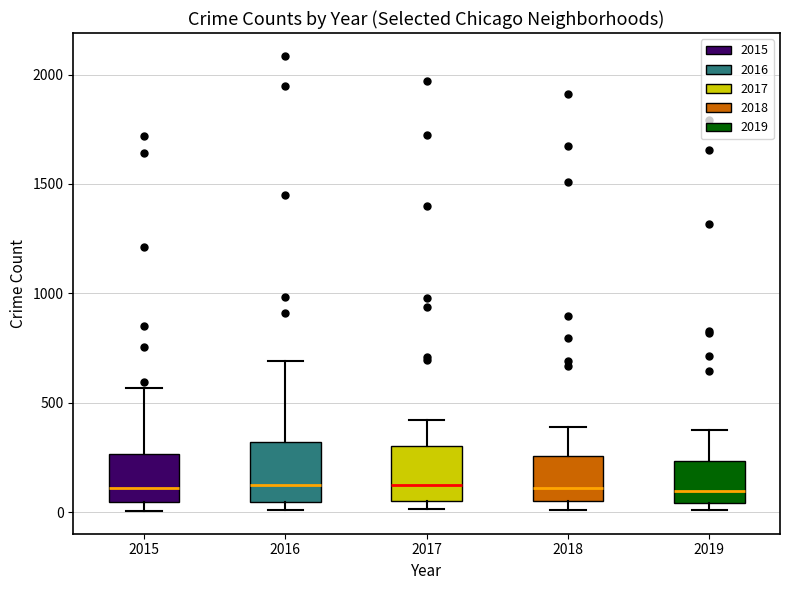

Reading left to right, transcribe this box plot: for each box, give where its median line is, the range the box spans, and where its two whiskers end, as read against the y-axis. The values are not printed on the chart, so give them approximately, as read against the axis.

2015: median 100, box 50 to 250, whiskers 0 to 550
2016: median 150, box 50 to 300, whiskers 0 to 700
2017: median 100, box 50 to 300, whiskers 0 to 400
2018: median 100, box 50 to 250, whiskers 0 to 400
2019: median 100, box 50 to 250, whiskers 0 to 400